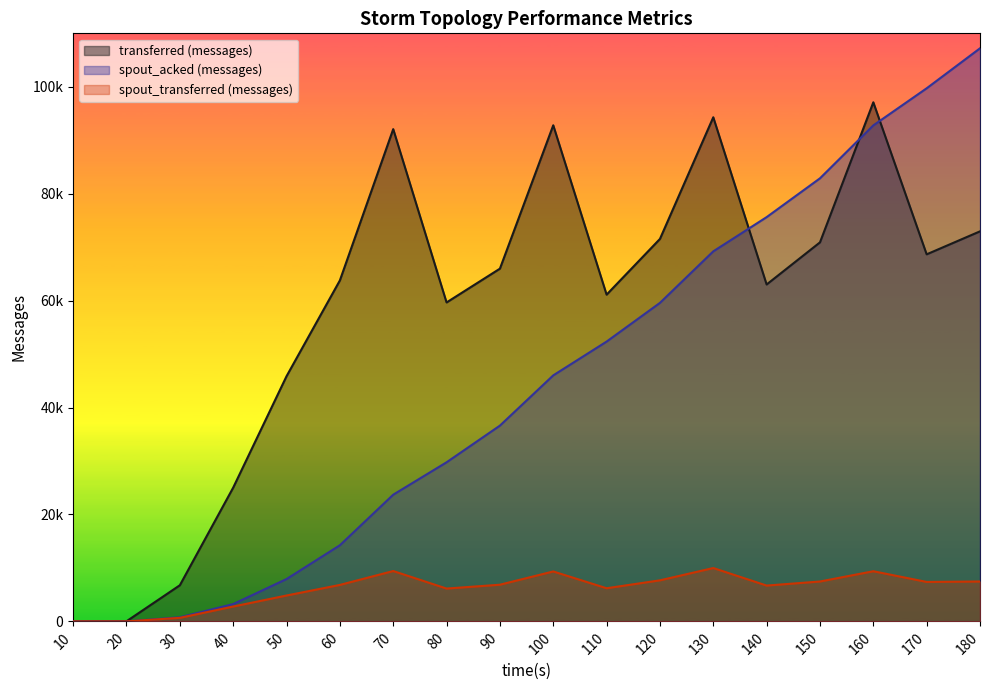

How many distinct data groups are displayed?

3